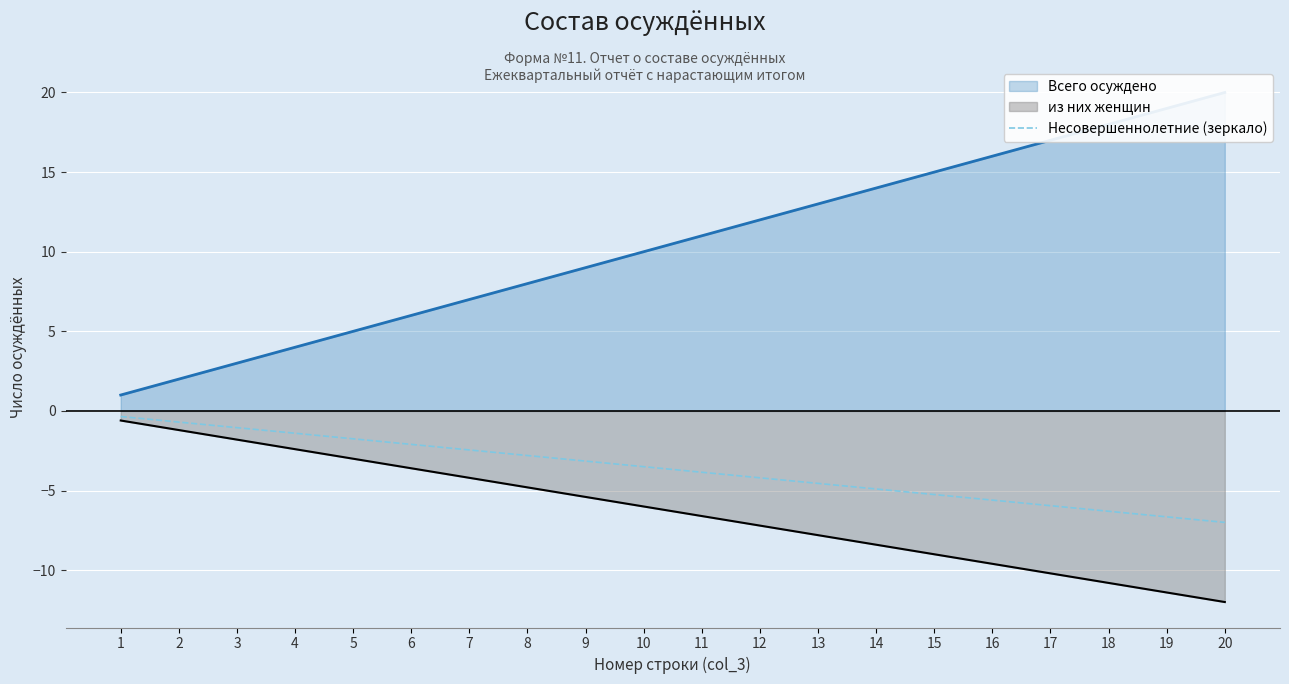

The value of Несовершеннолетние (зеркало) at 13 is -3.0. True or false?

False